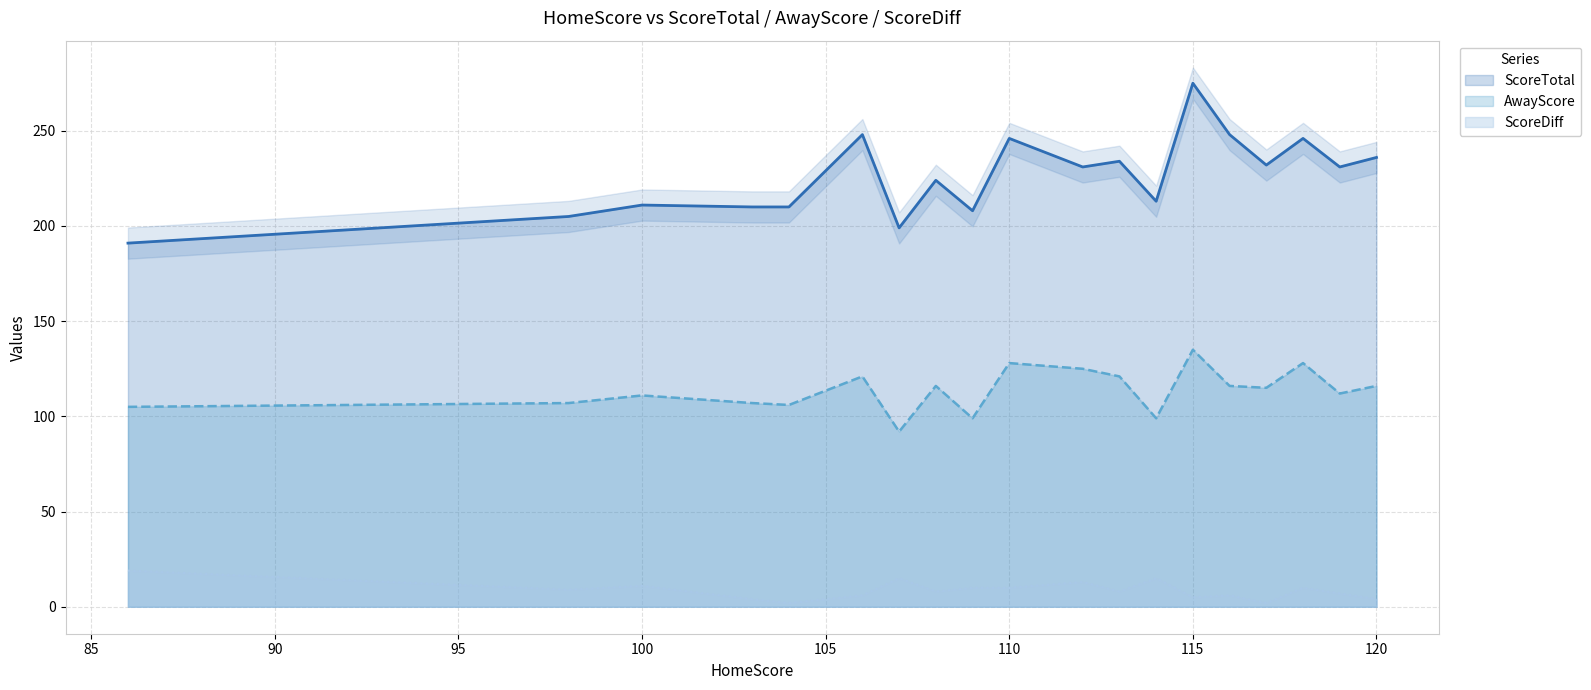

True or false: AwayScore and ScoreTotal intersect in this chart.

False